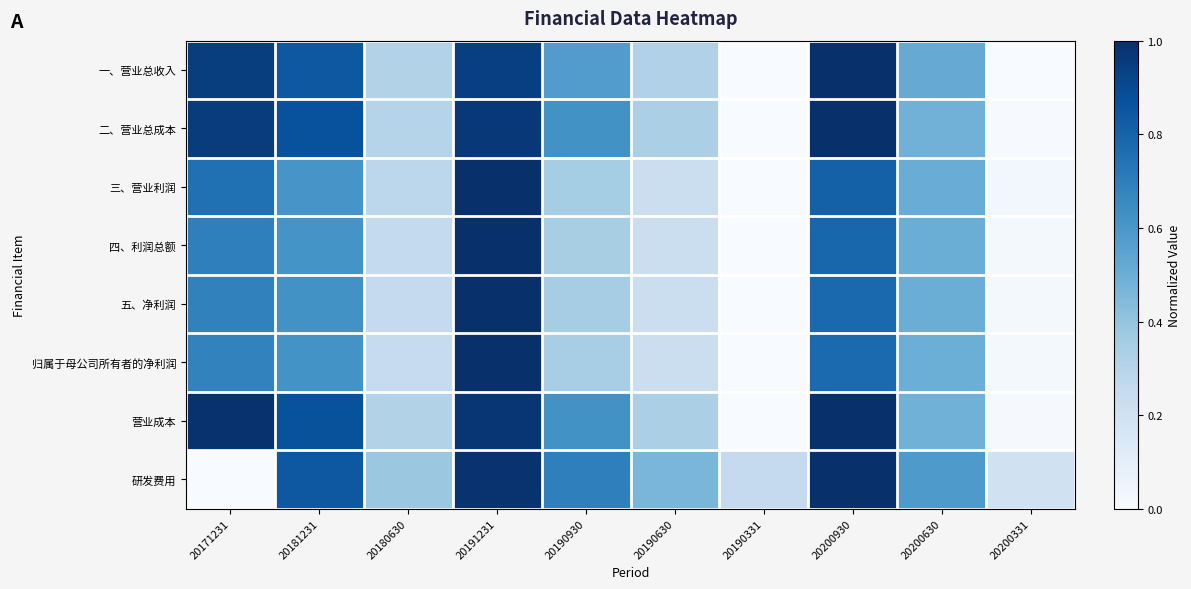

Between 20190630 and 20191231, which is larger?

20191231